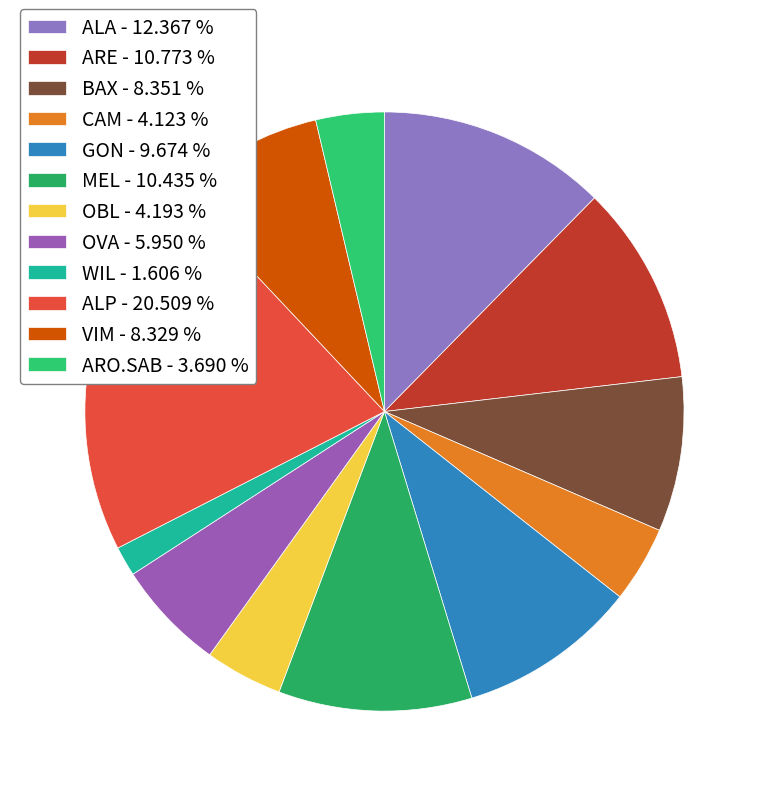

Count the number of slices in the pie.

12